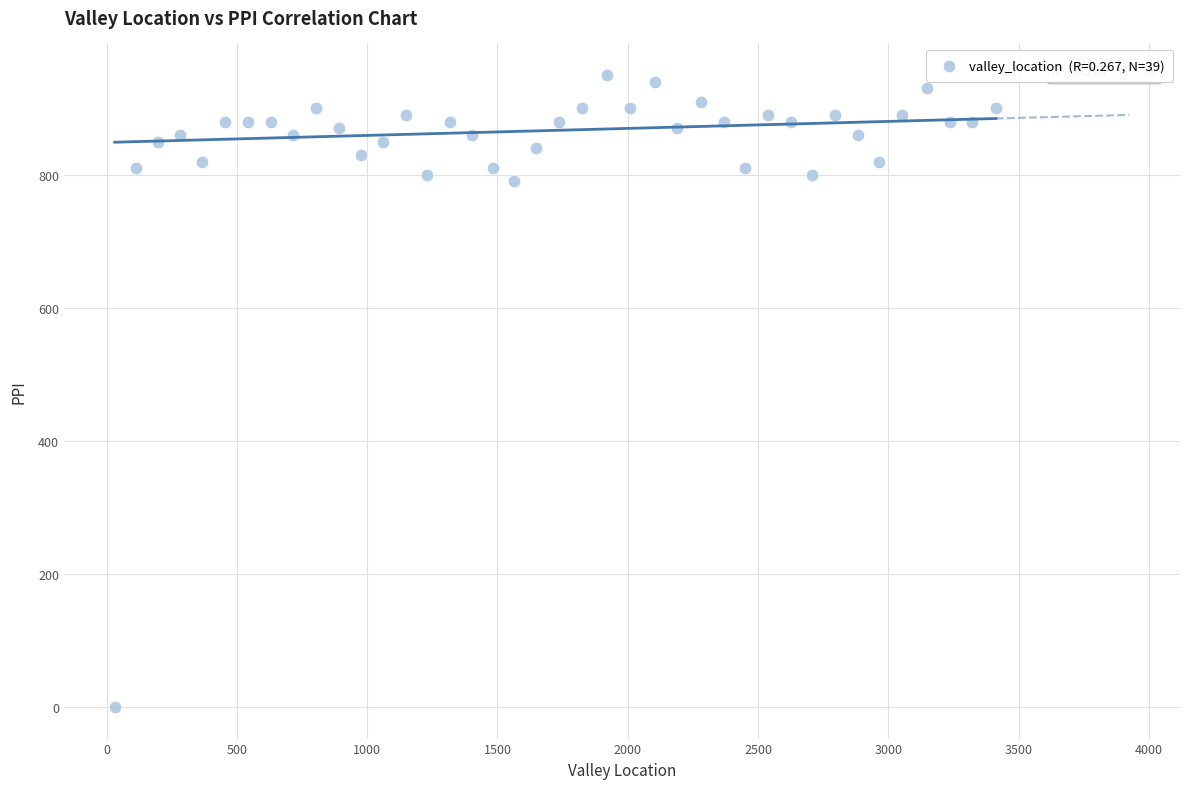

What is the range of Y values (max minus min)?

950